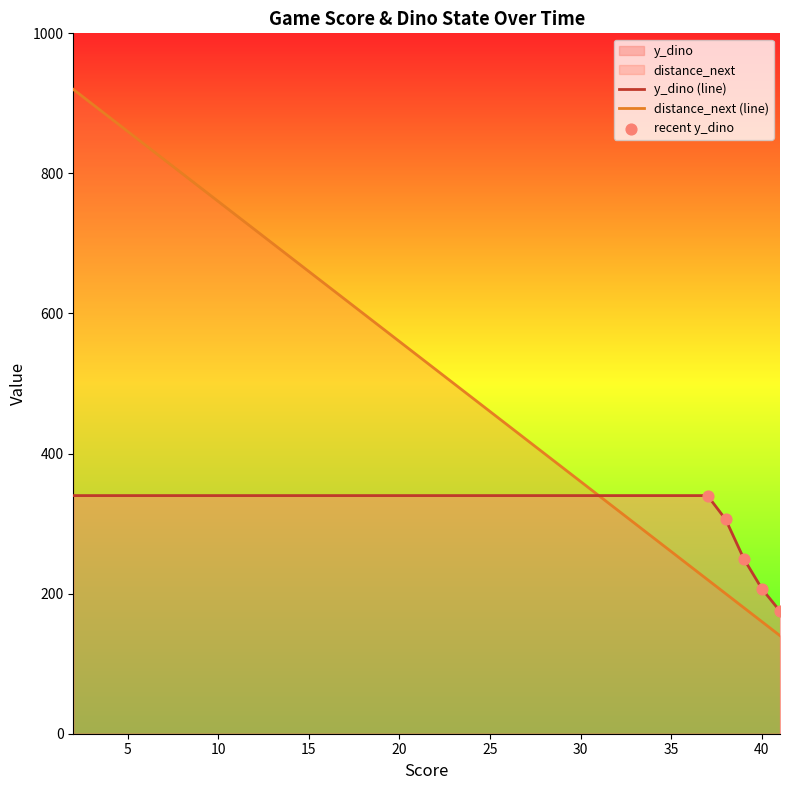

Which series reaches the maximum Y coordinate?

score